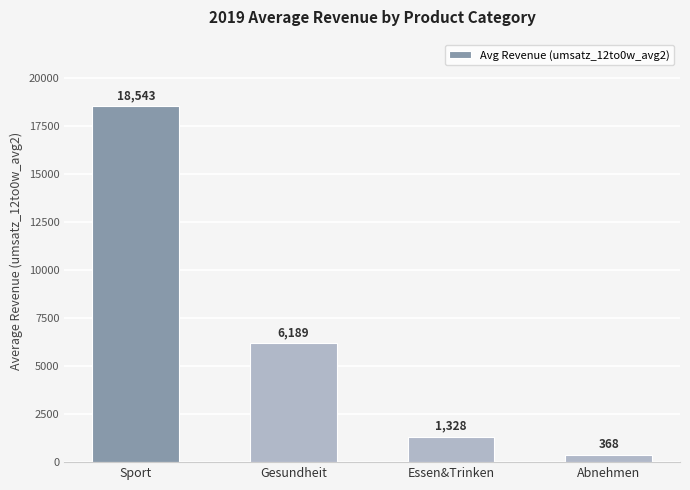

Rank the categories by value from lowest to highest.

Abnehmen, Essen&Trinken, Gesundheit, Sport